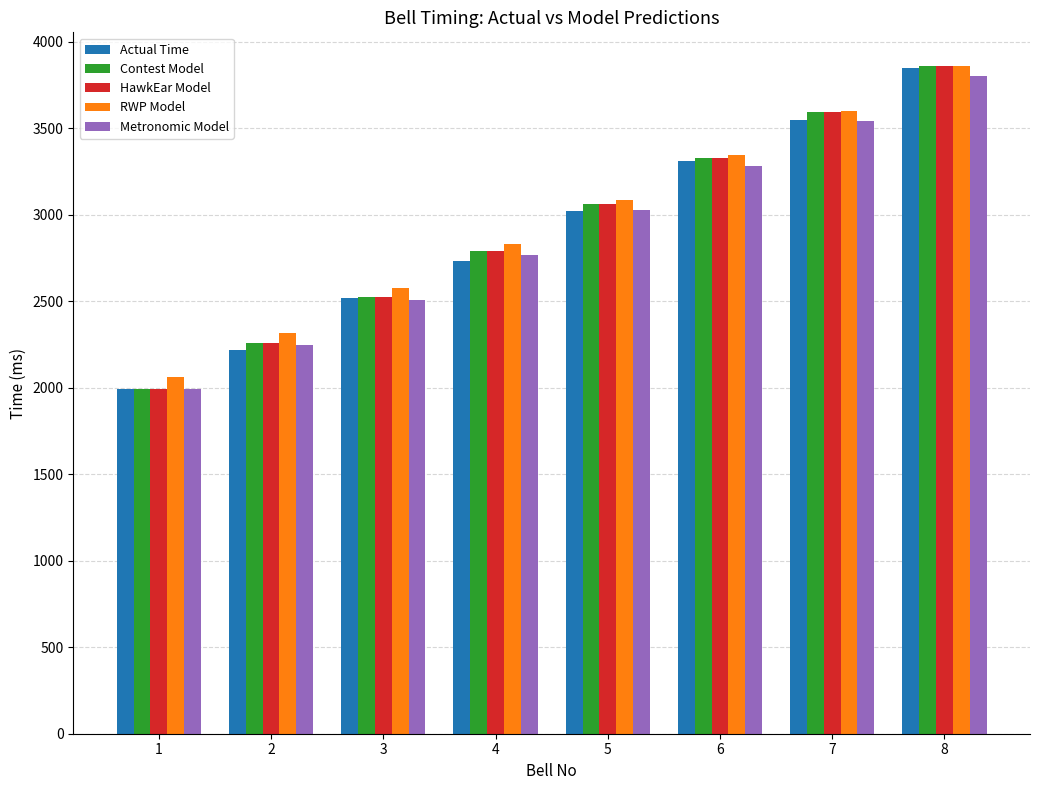

What is the smallest value displayed?

1990.0